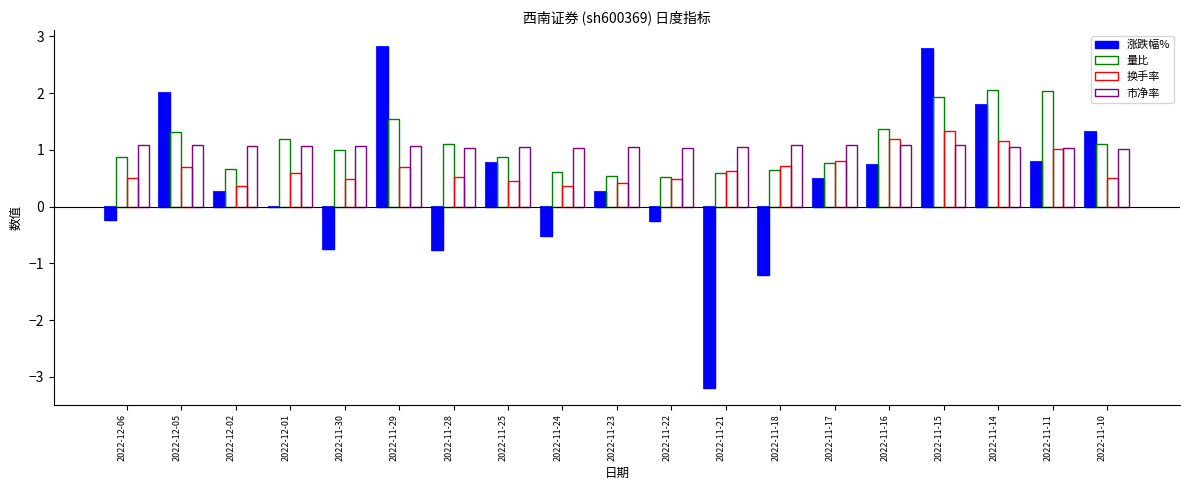

What is the difference between the maximum and minimum values in the 换手率 series?

1.0